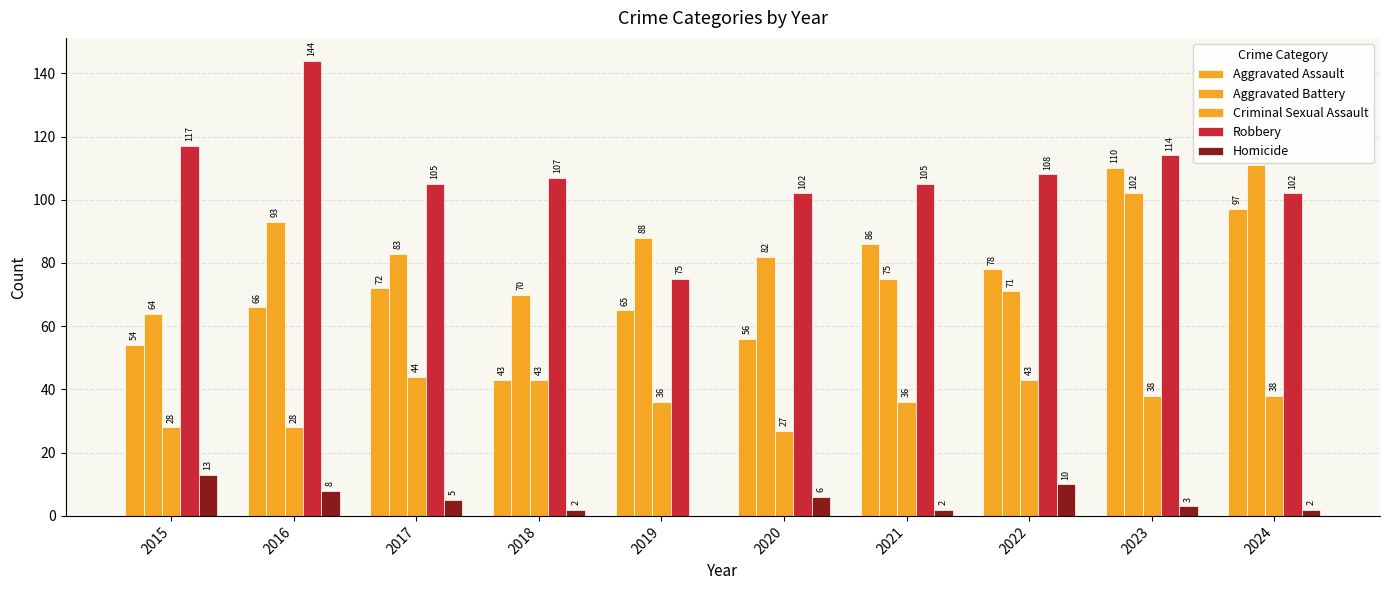

How many data points does each series have?

10